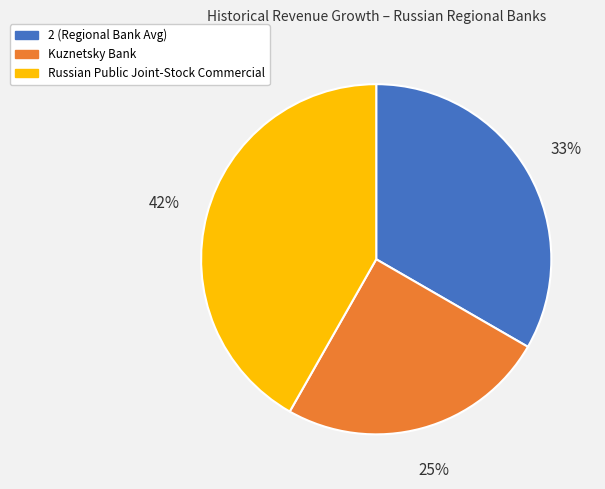

Does Russian Public Joint-Stock Commercial represent more than half of the total?

No